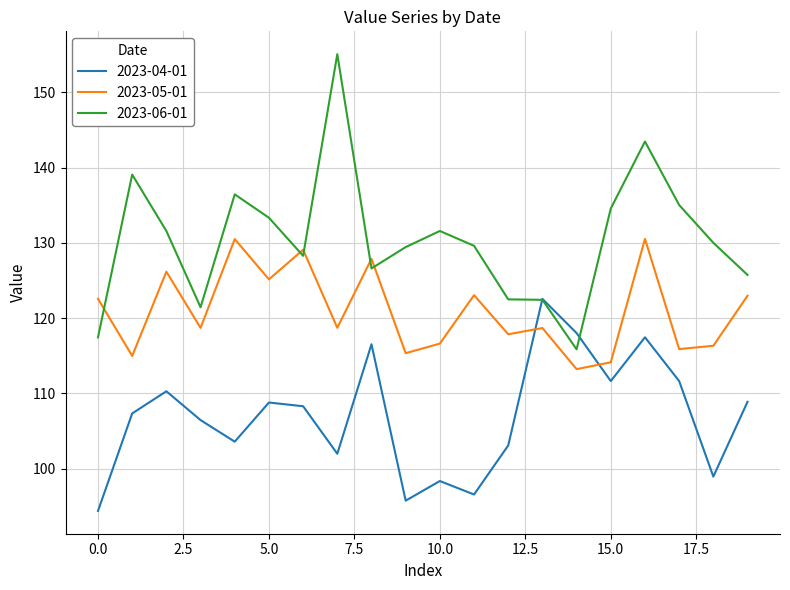

How many interior local peaks does the 2023-04-01 series have?

6